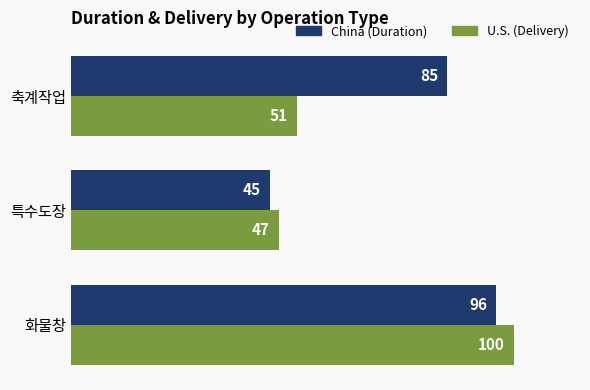

What is the difference between the highest and lowest values at 화물창?

4